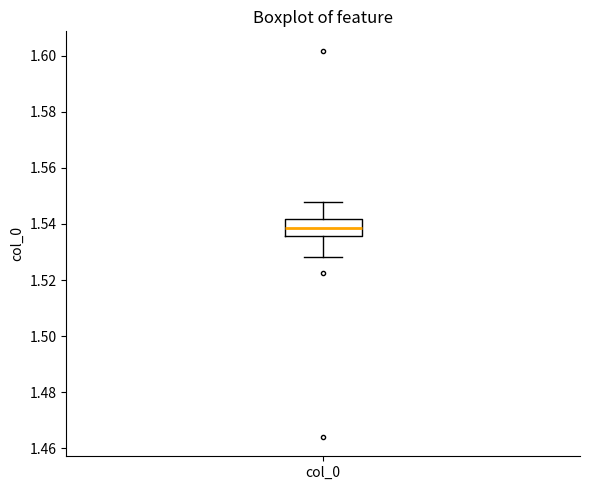

Read this box plot against the y-axis: the position of the median line, the range covered by the box, and the ends of both whiskers. The values are not printed on the chart, so give them approximately, as read against the axis.

median 1.538, box 1.536 to 1.542, whiskers 1.528 to 1.548